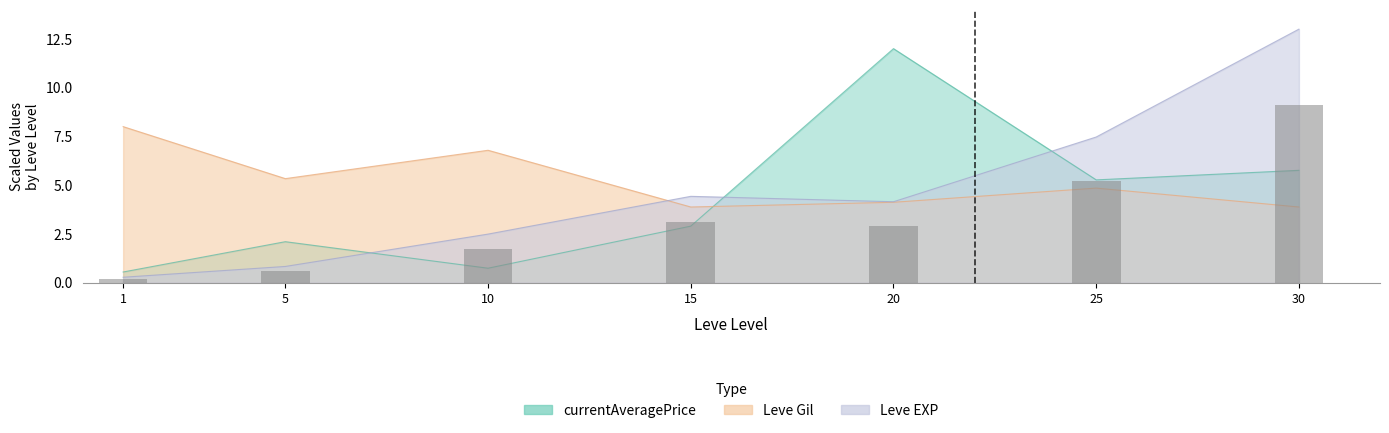

Which has a higher value, 20 or 1?

20